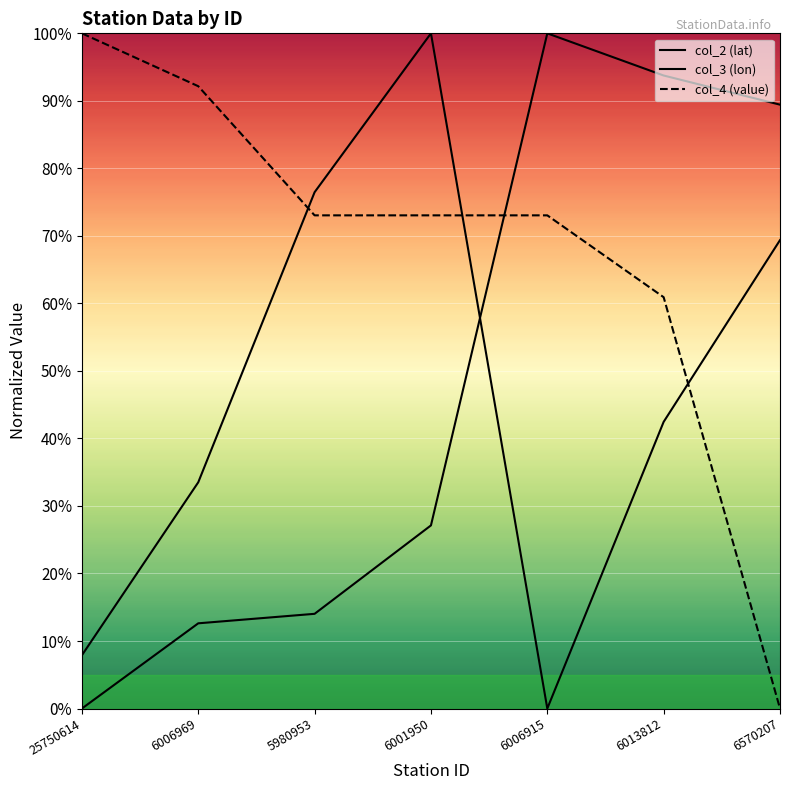

What is the sum of the col_2 (lat) values at 6013812 and 5980953?

1.2